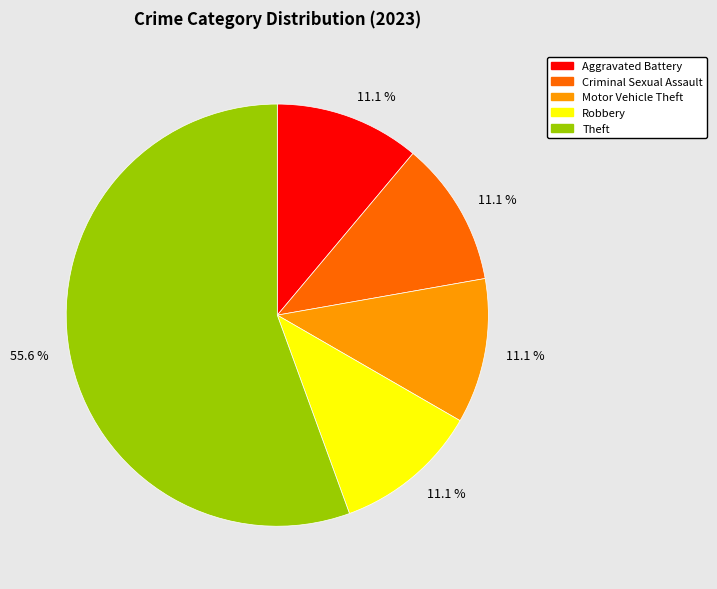

Is there a majority slice in this chart?

Yes